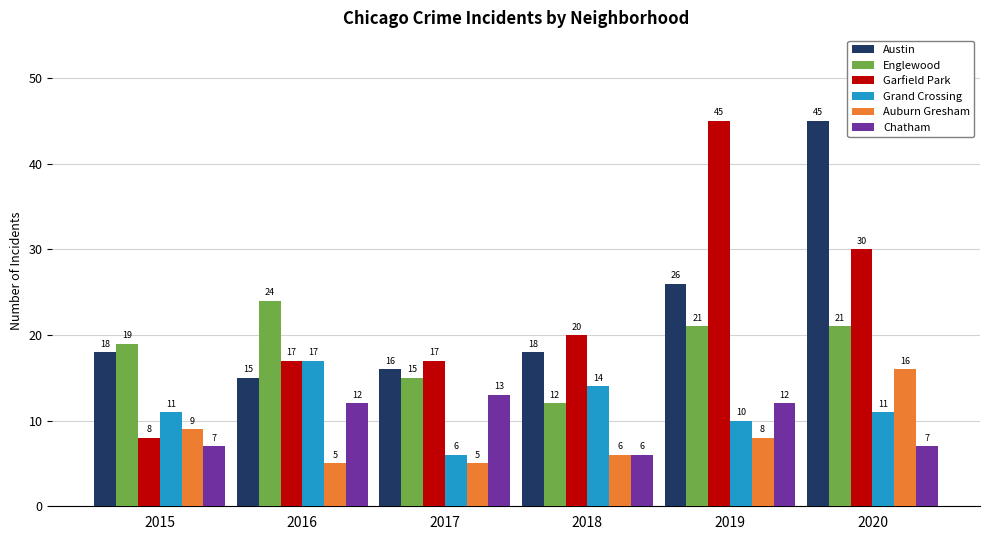

What is the sum of all Garfield Park values?

137